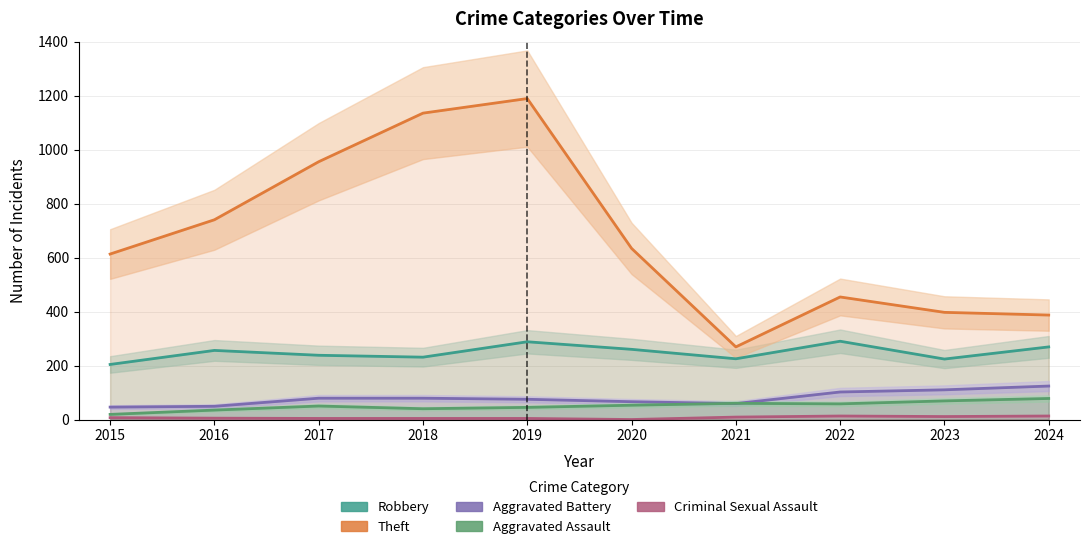

Where is the first local maximum for Aggravated Assault?

2017